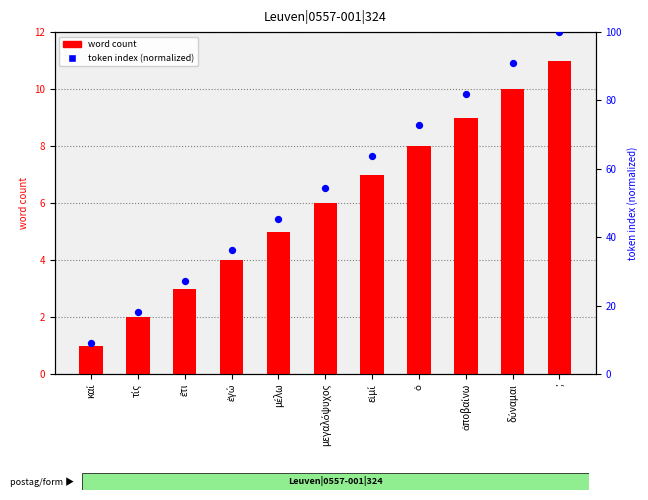

What is the total value across all series at εἰμί?

70.6